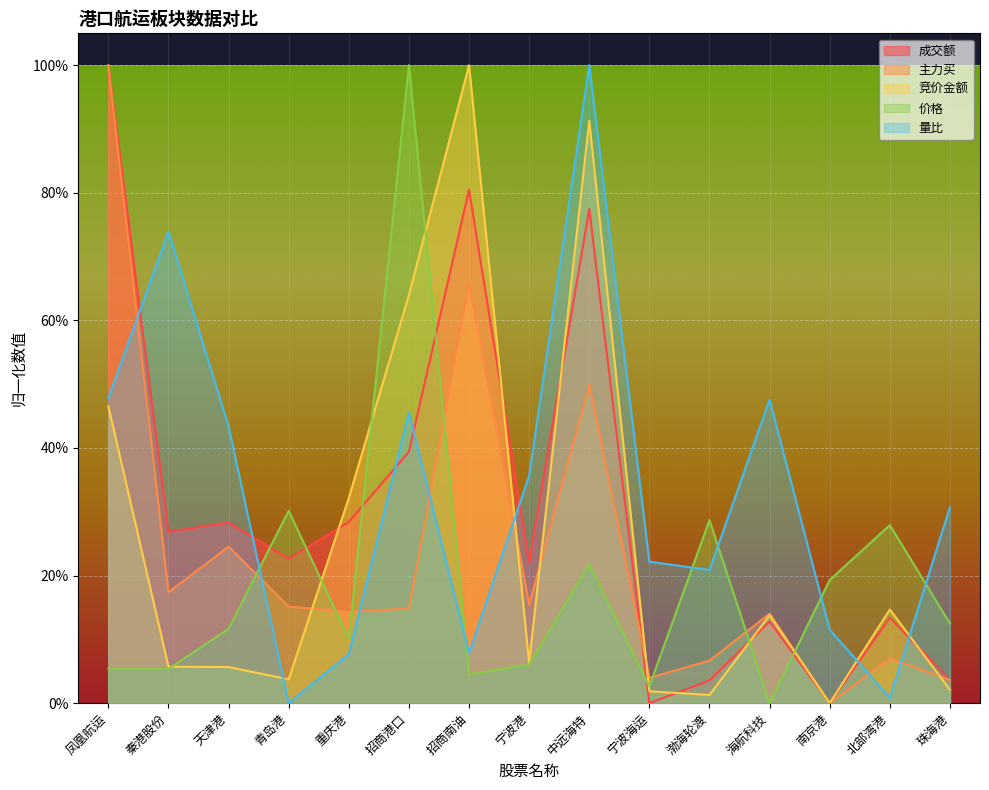

Is the value of 竞价金额 at 天津港 greater than the value of 量比 at 珠海港?

No